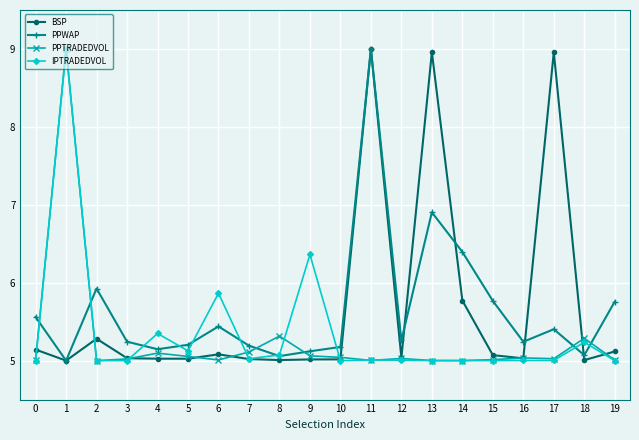

Which series ends up on top after the final intersection of IPTRADEDVOL and PPWAP?

PPWAP